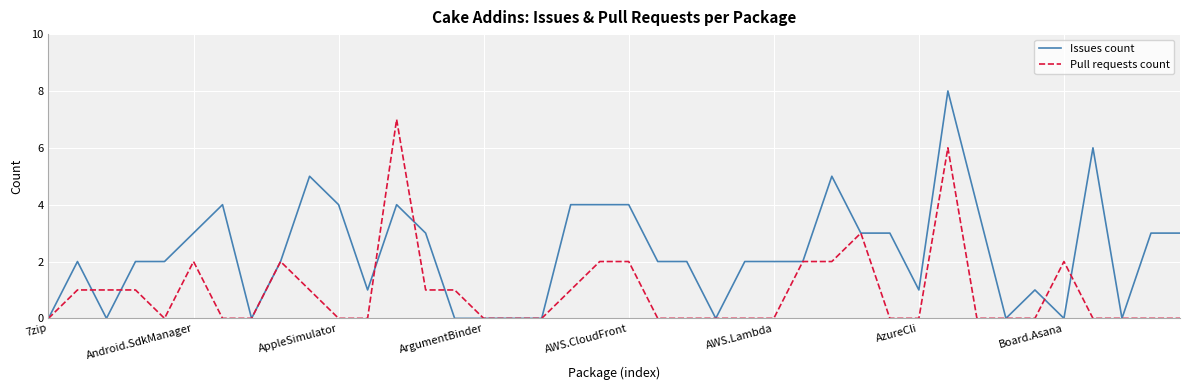

What is the average value of the Pull requests count series?

1